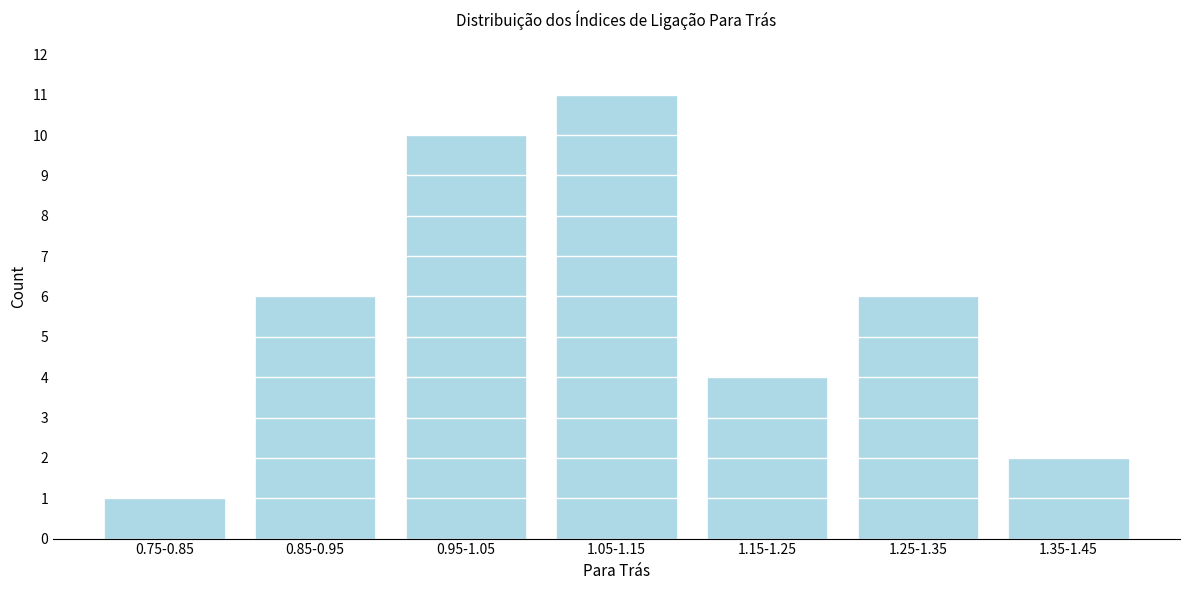

Reading left to right, transcribe all the data shown in this chart.

1	6	10	11	4	6	2